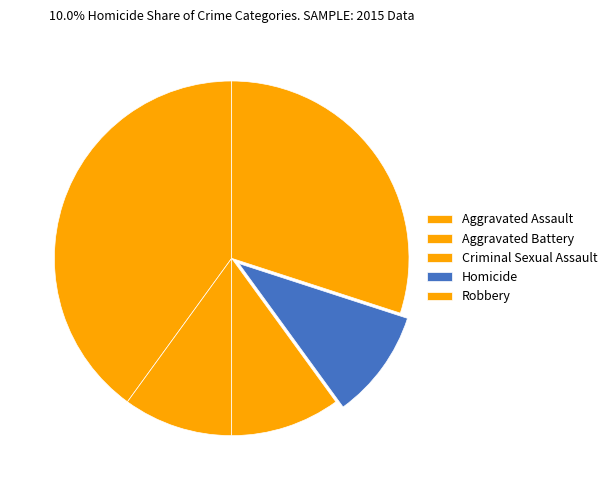

What is the change in value from Aggravated Battery to Robbery?

+2